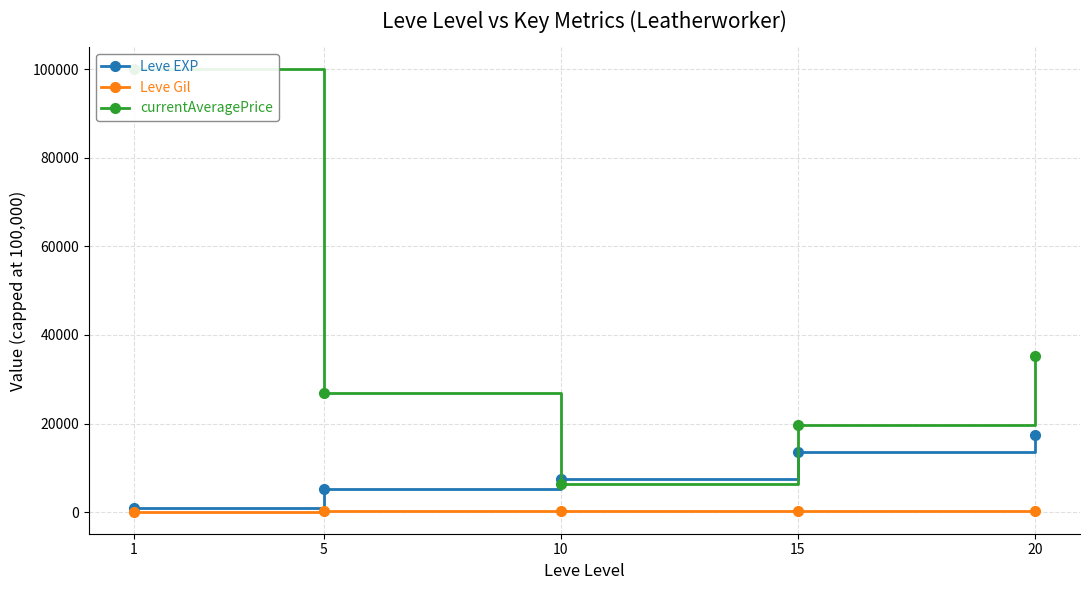

True or false: Leve EXP and Leve Gil cross at least once.

False